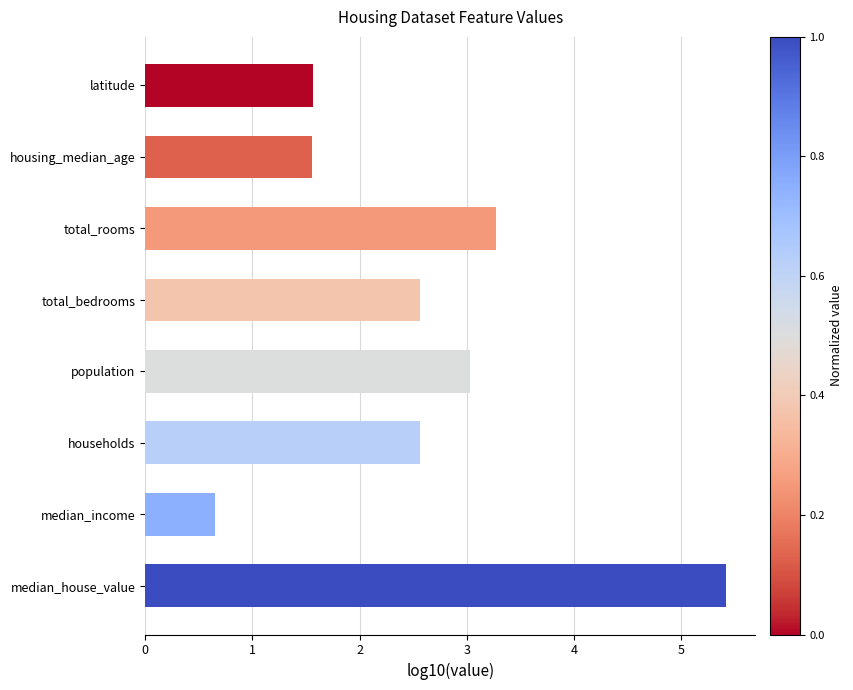

Approximately how many times larger is the value at total_rooms compared to median_house_value?

0.6